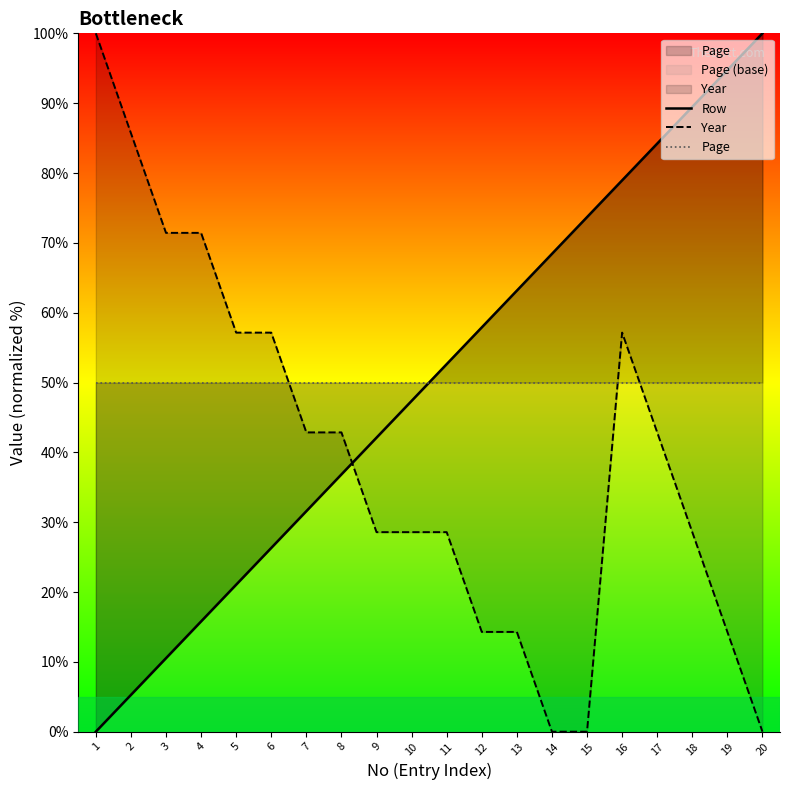

True or false: Page has more than 2 points higher than both neighbors.

False